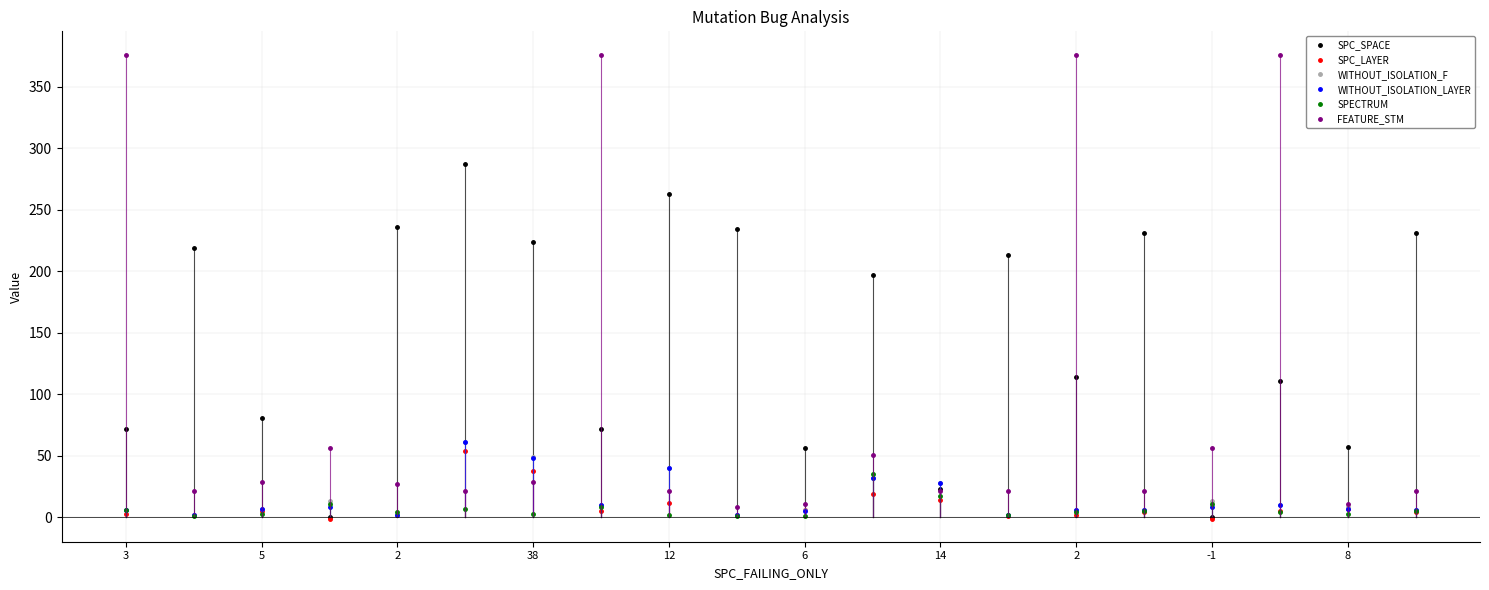

Rank the series by their maximum value, from lowest to highest.

SPECTRUM, SPC_LAYER, WITHOUT_ISOLATION_F, WITHOUT_ISOLATION_LAYER, SPC_SPACE, FEATURE_STM